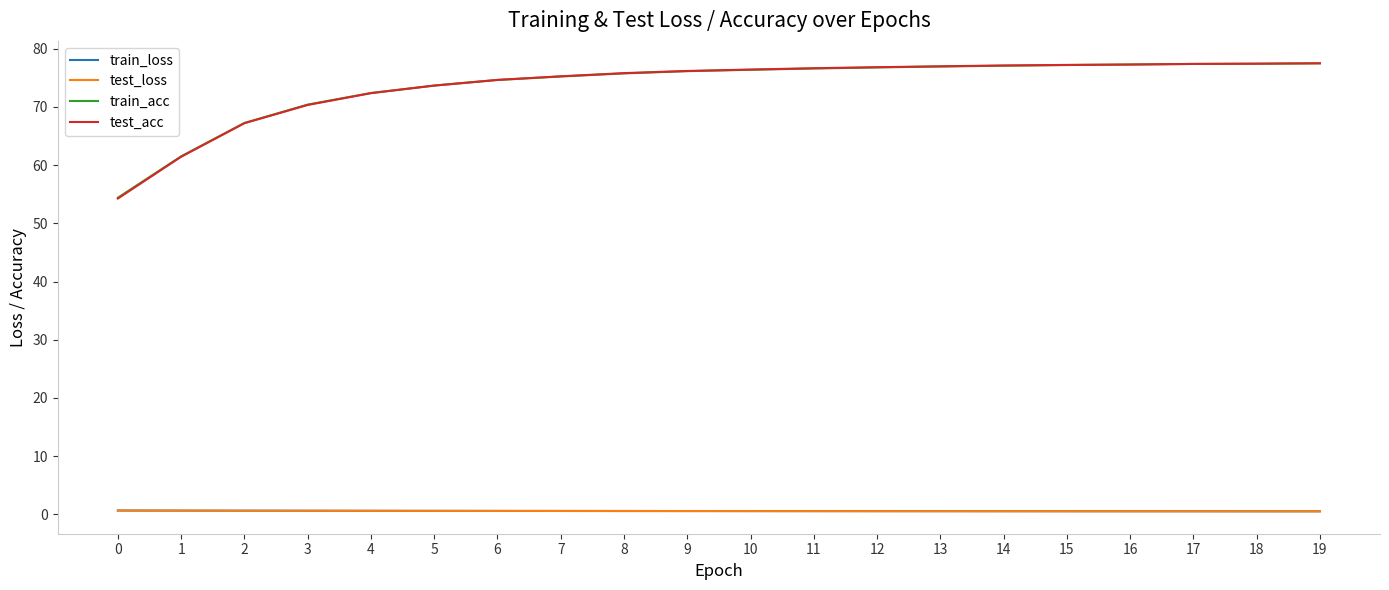

What is the greatest value displayed?

77.5